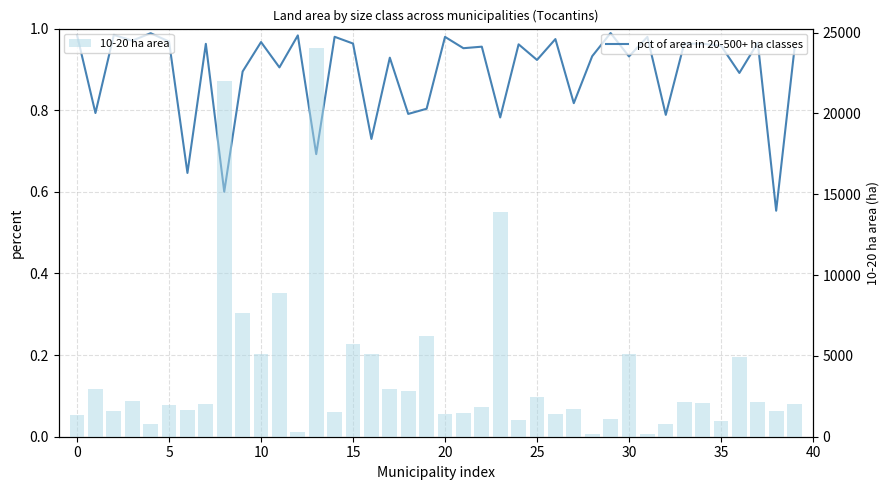

What is the spread (max minus min) of values at 27?

1714.2